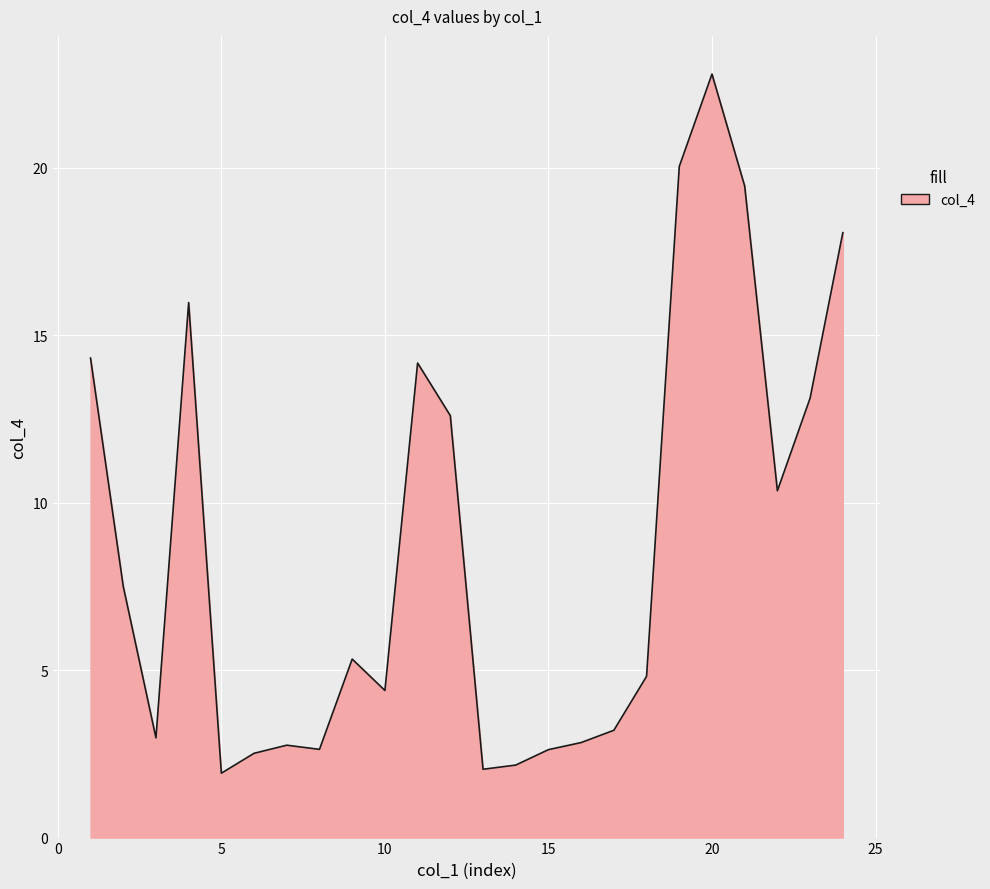

What is the difference between the maximum and minimum values?

20.9